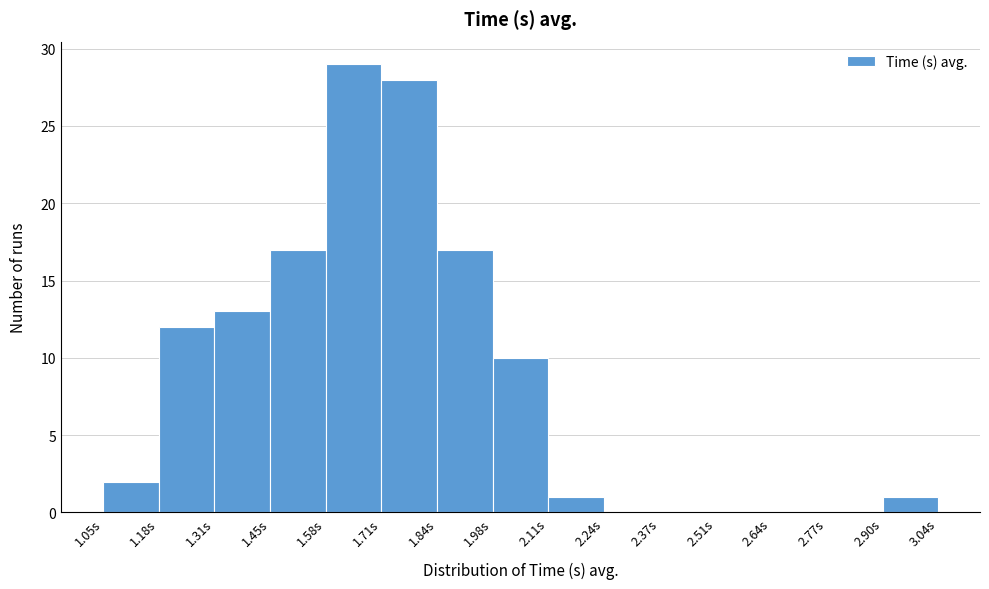

What is the height of the bar covering 1.18 to 1.32 on the x-axis? Neither the bar edges nor the heights are printed on the chart, so give them approximately, as read against the axes.

12